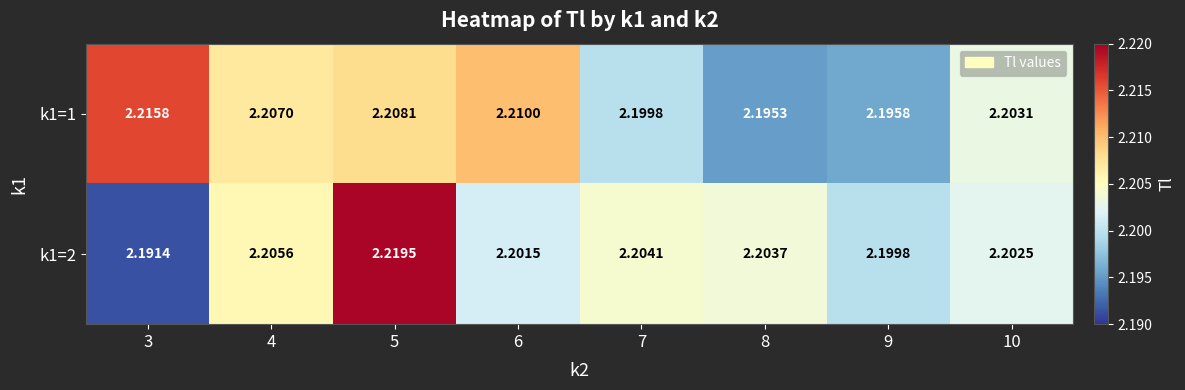

Is the value of k1=1 at 5 greater than the value of k1=2 at 6?

Yes